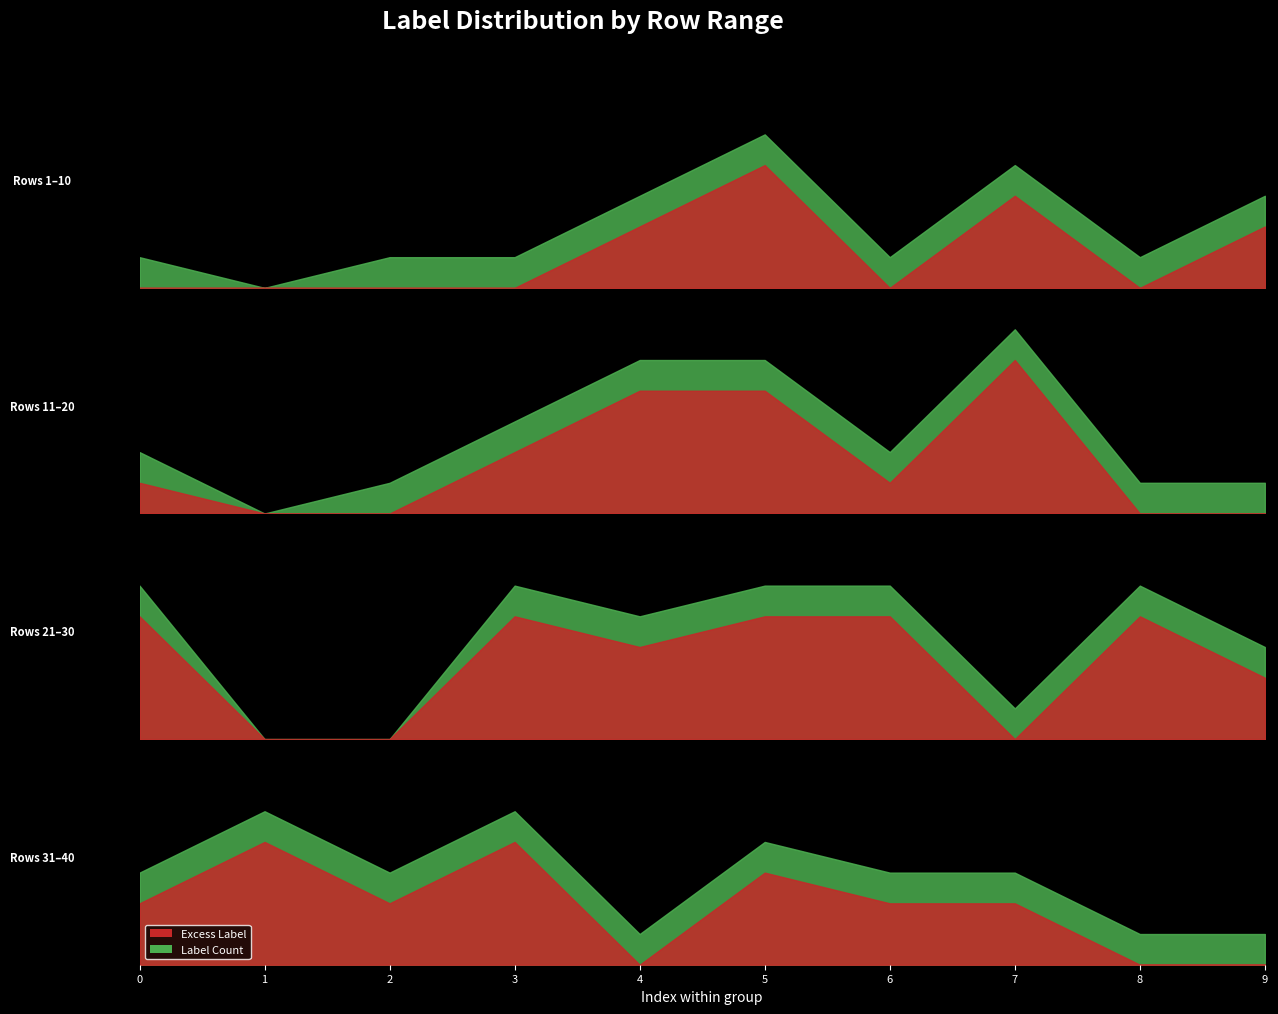

Which label corresponds to the largest value in the chart?

17